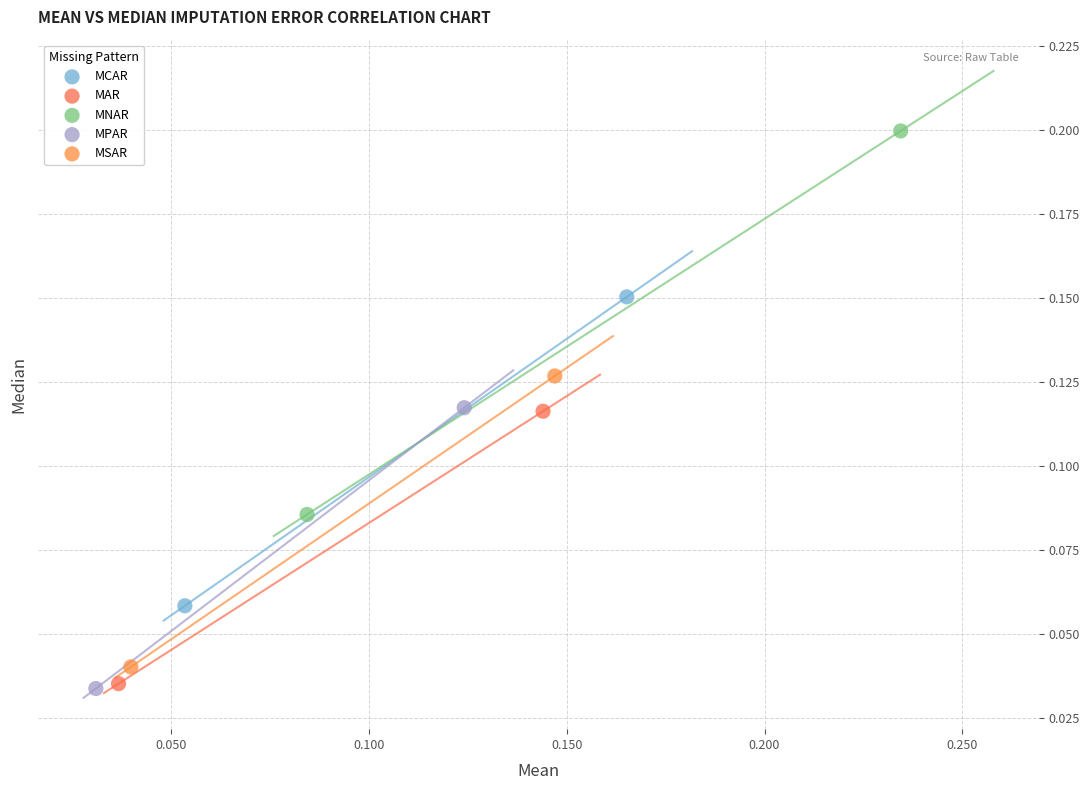

What are all the series names shown in the legend?

MCAR, MAR, MNAR, MPAR, MSAR